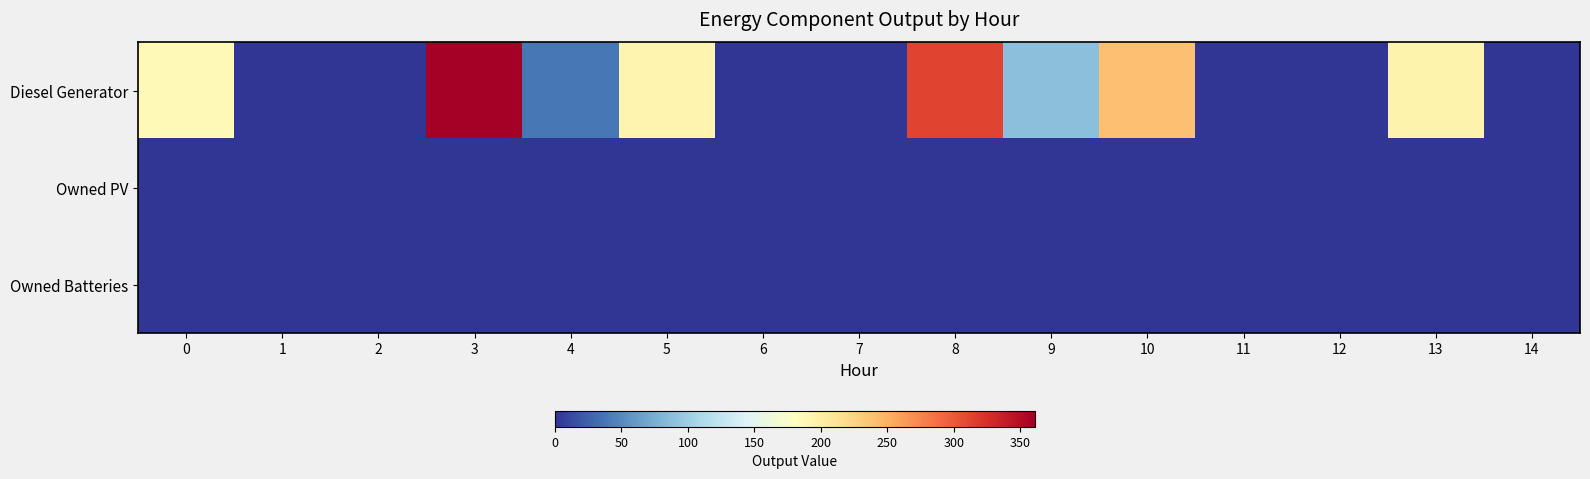

At how many categories does at least one series exceed 273?

2